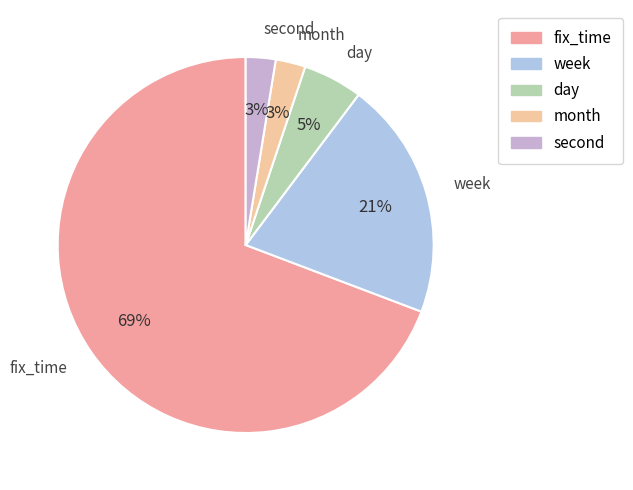

What percentage is the month slice, to the nearest percent?

3%